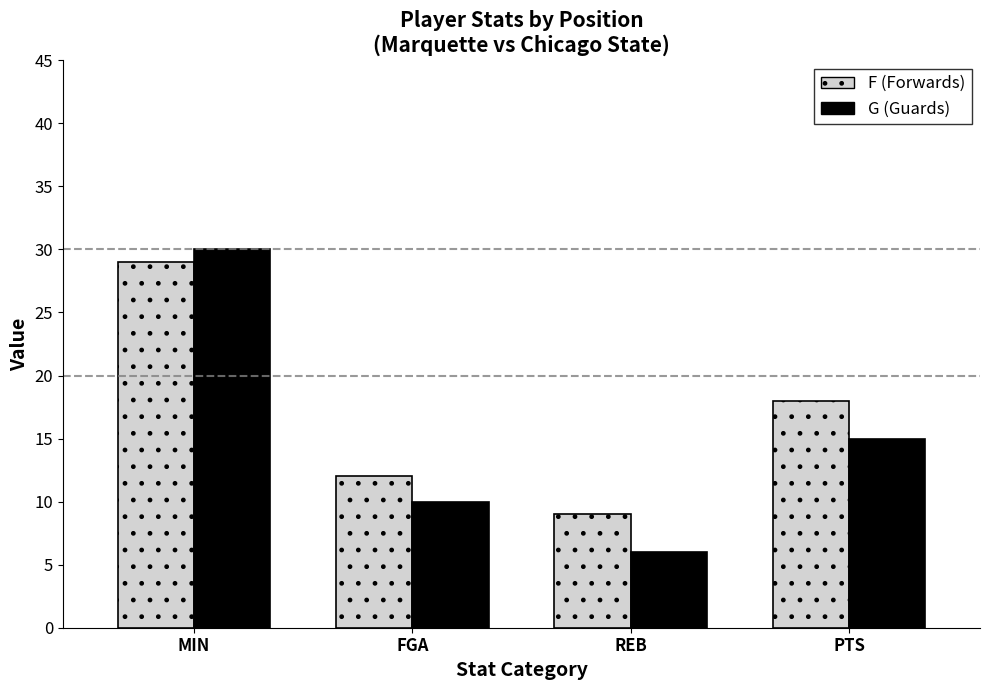

What is the total value across all series at PTS?

33